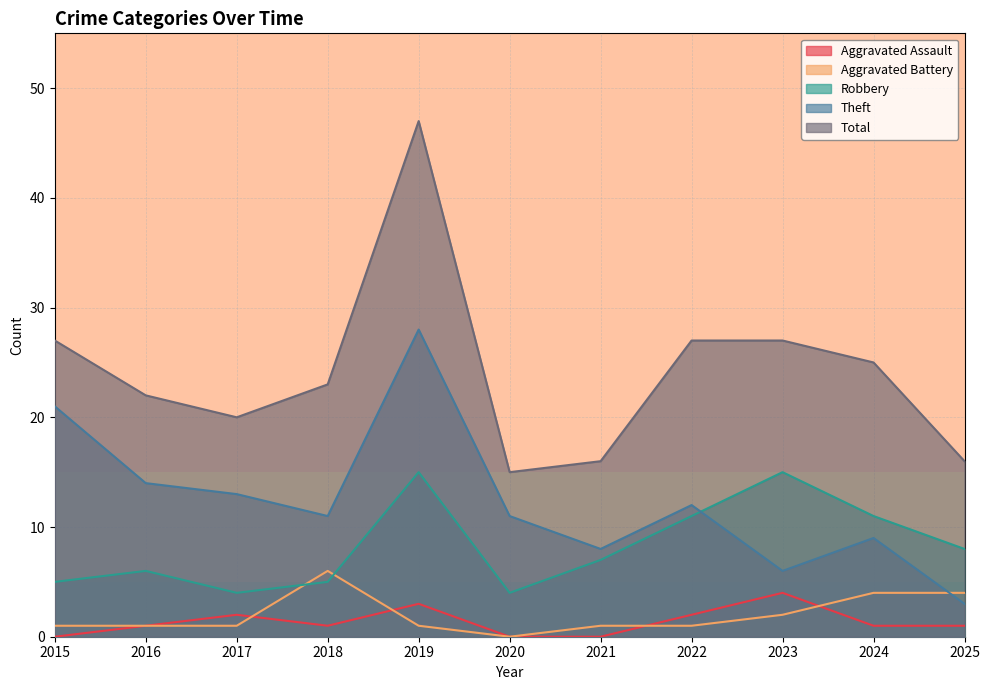

True or false: Theft and Total cross at least once.

False